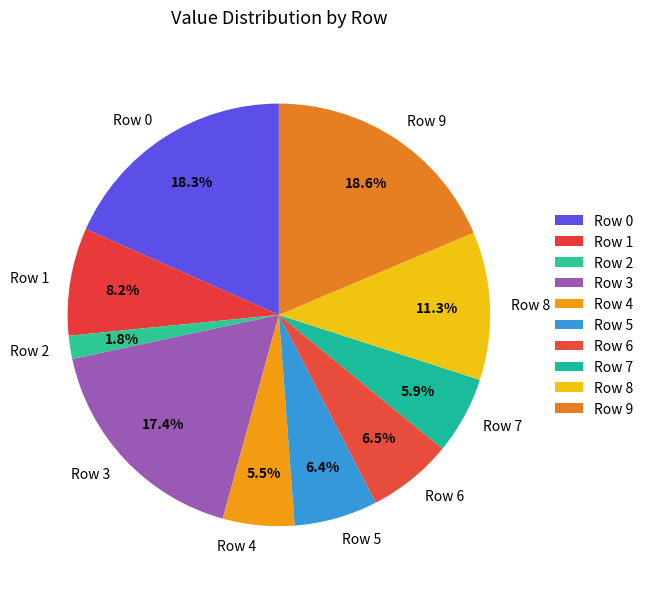

What is the smallest slice in the pie chart?

Row 2